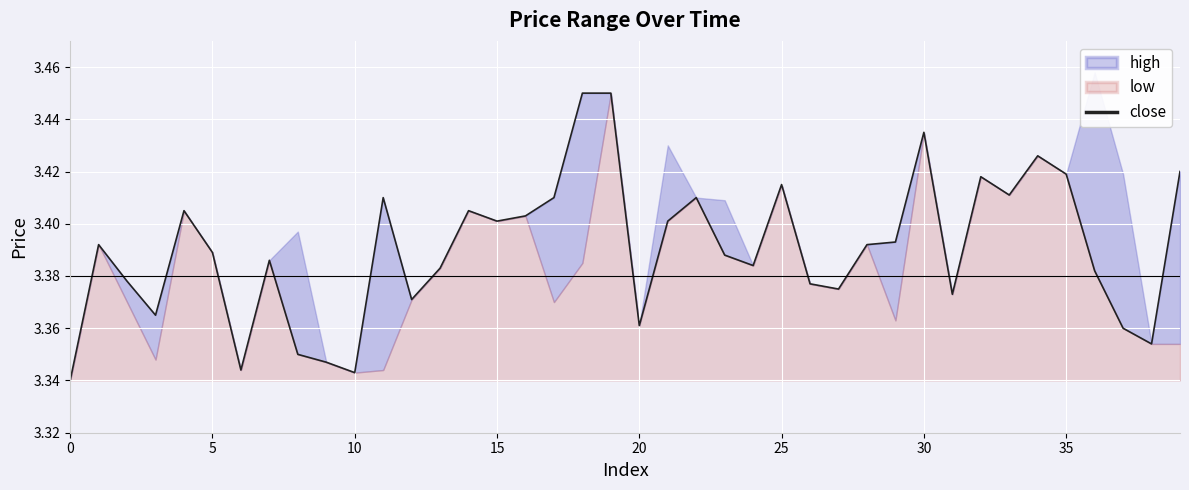

What is the difference between the second highest and second lowest values?

0.1